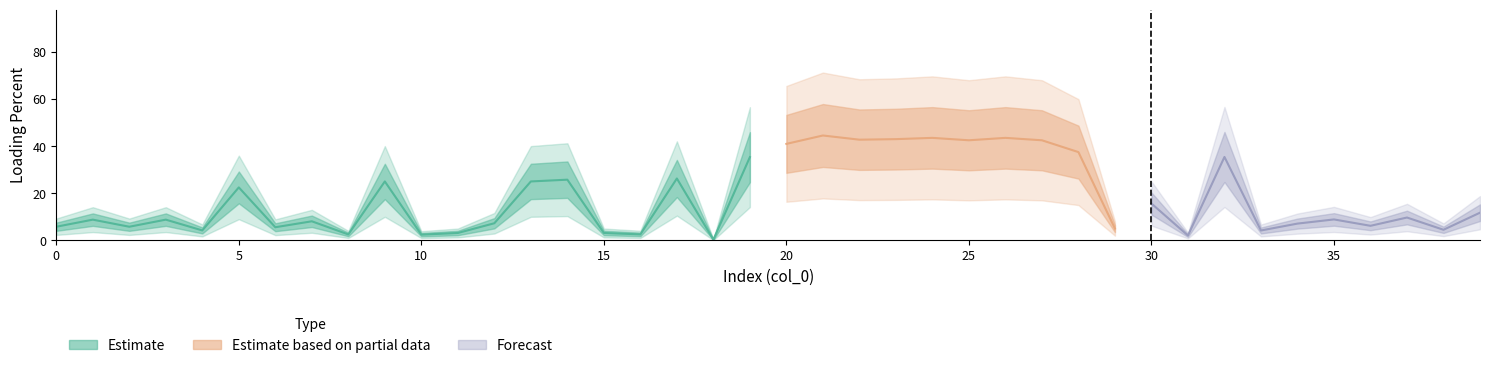

Does the chart have visible grid lines?

No